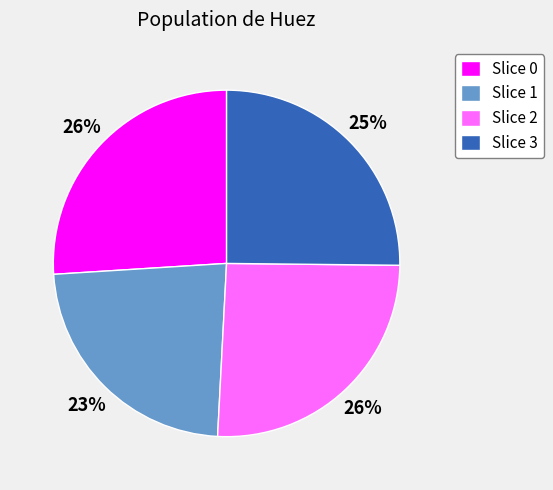

What is the ratio of the value at Slice 2 to the value at Slice 1?

1.1